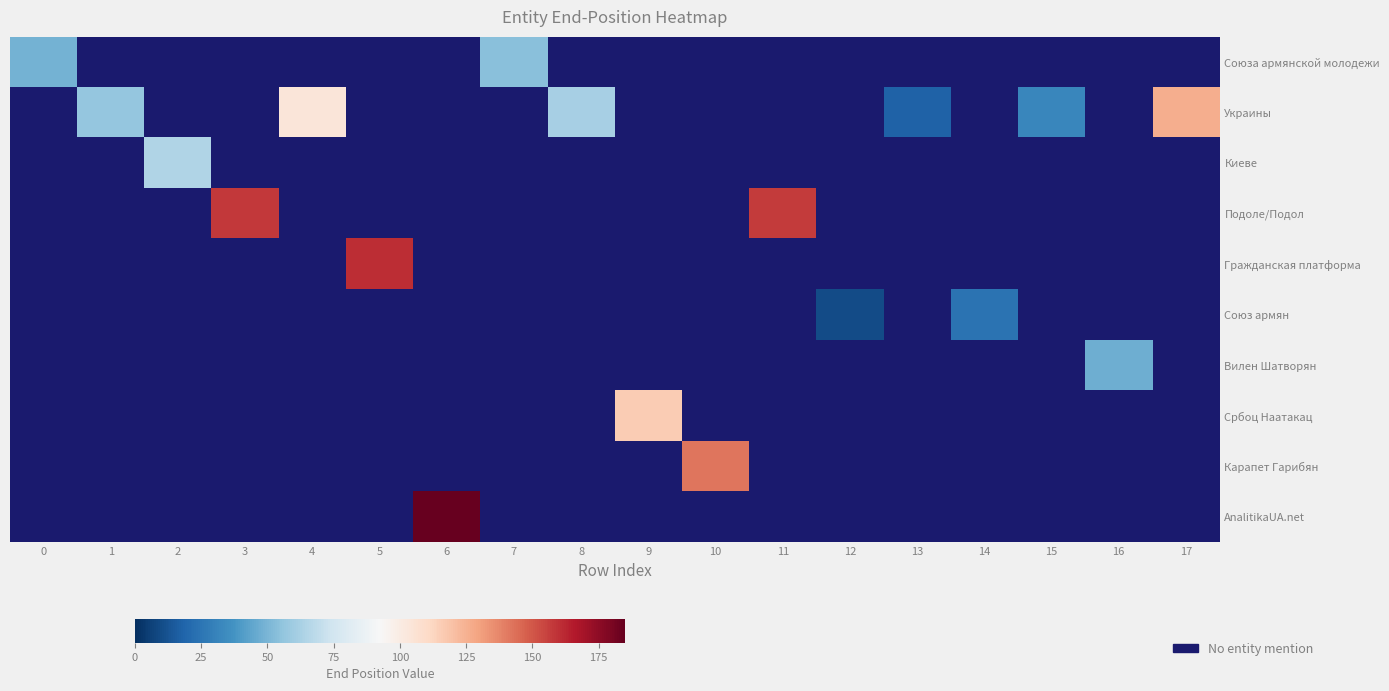

Is the value of Подоле/Подол at 13 greater than the value of Србоц Наатакац at 15?

No